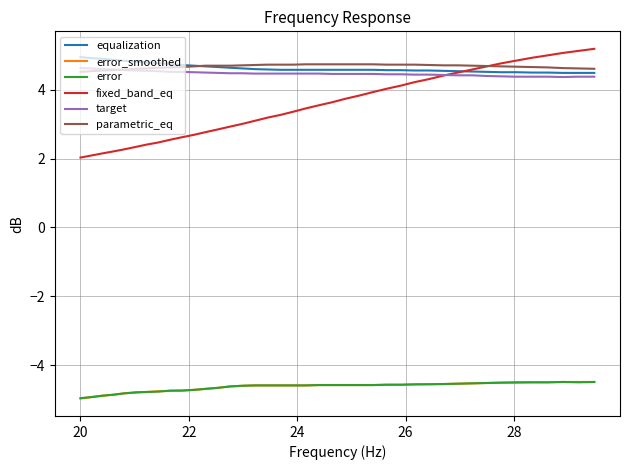

What is the minimum value shown in the chart?

-5.0